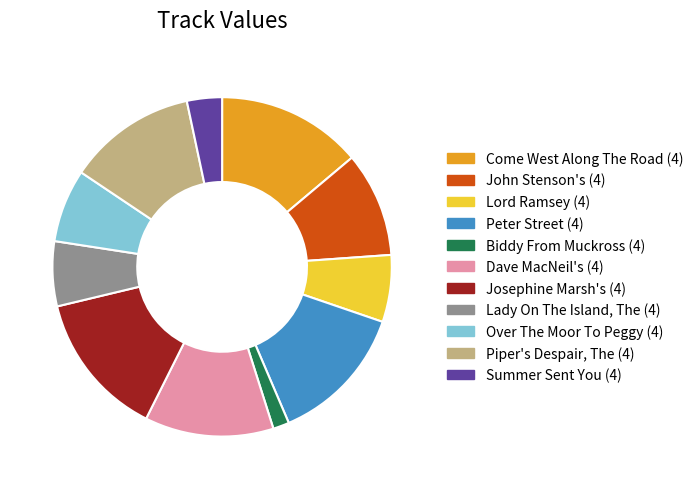

Which slice is the smallest?

Biddy From Muckross (4)